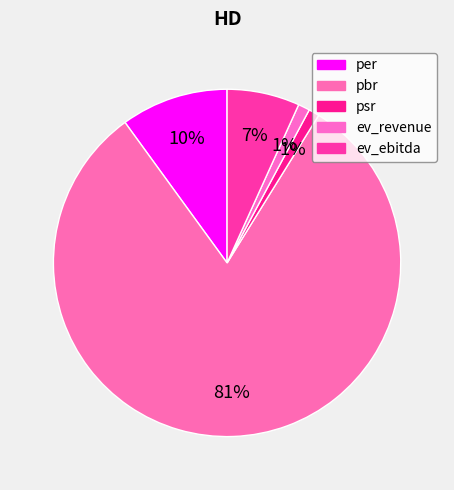

Count the number of slices in the pie.

5